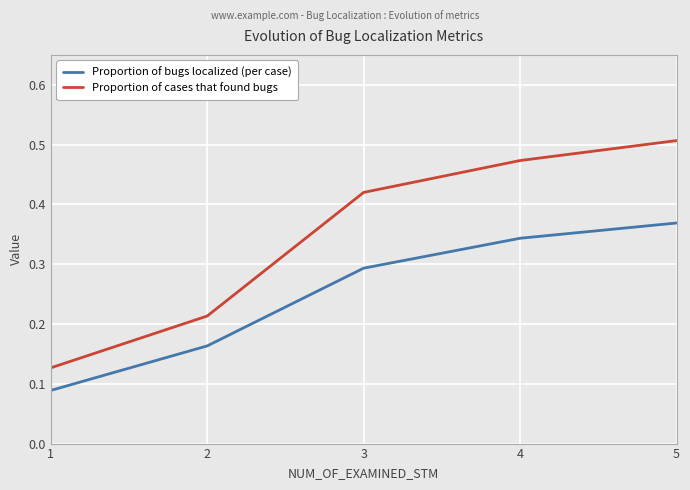

How many Proportion of cases that found bugs values are between 0 and 1?

5